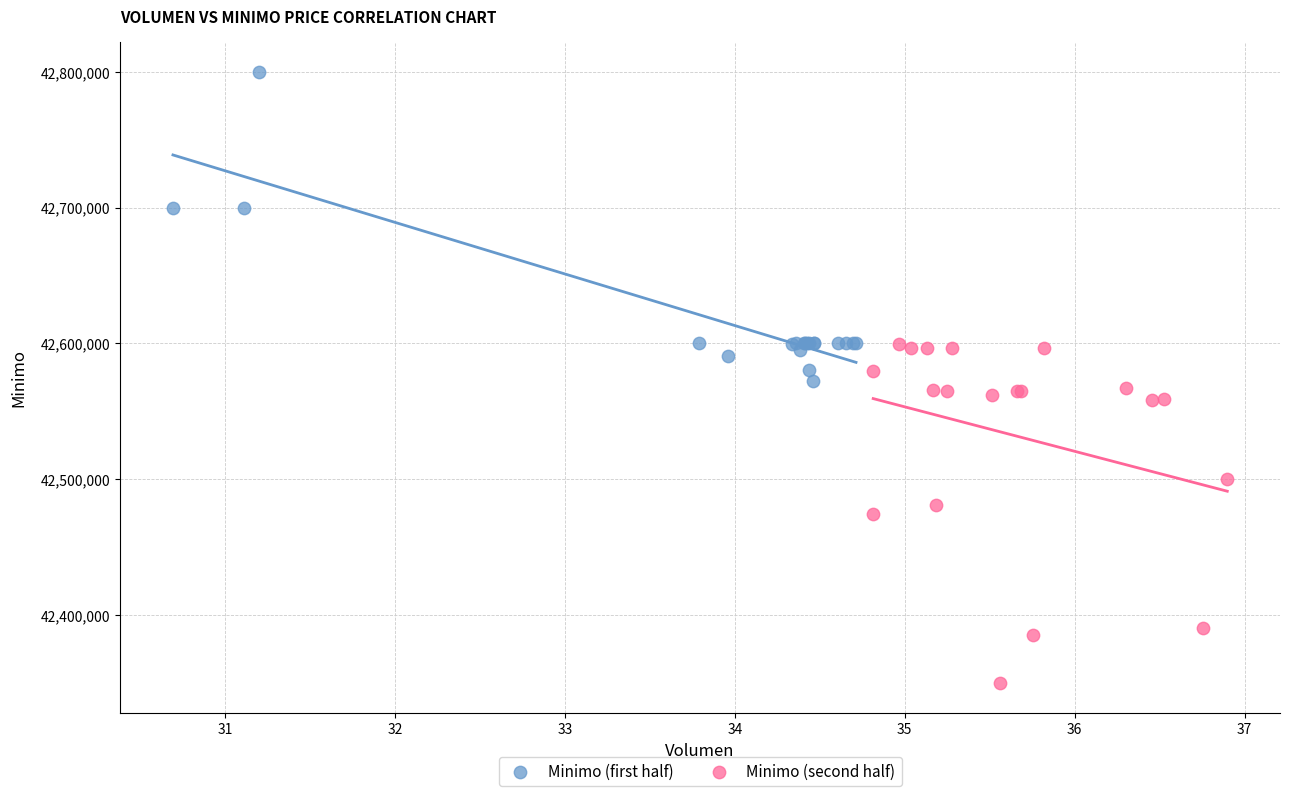

Which series reaches the maximum Y coordinate?

Minimo (first half)